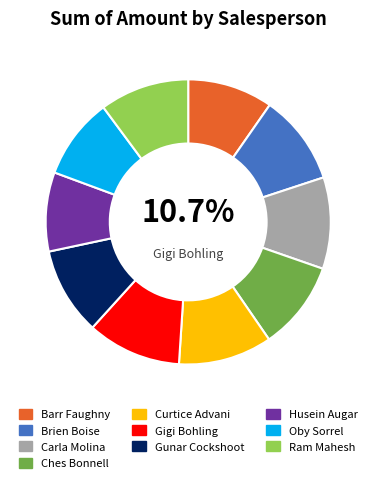

Between Barr Faughny and Brien Boise, which is larger?

Brien Boise